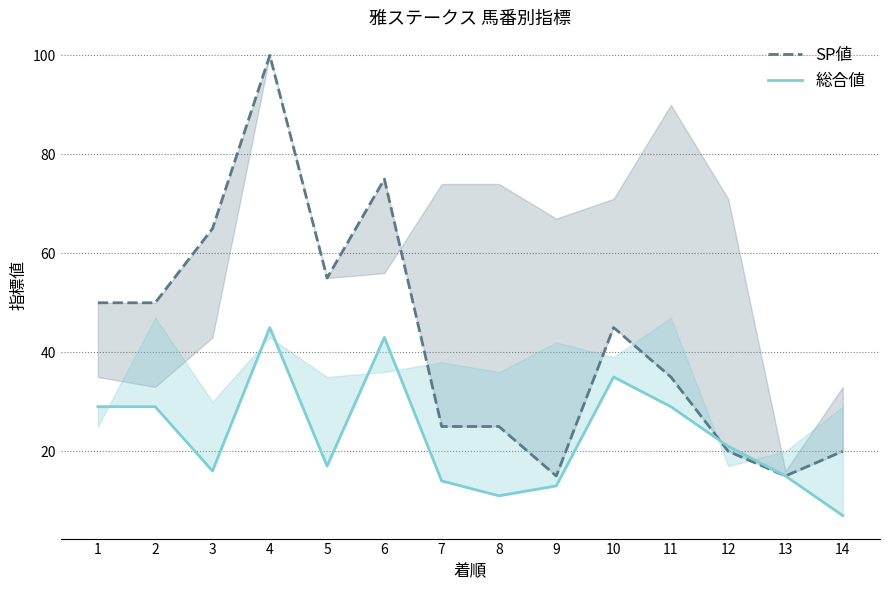

Reading left to right, what are all the values shown in this chart?

SP値: 50	50	65	100	55	75	25	25	15	45	35	20	15	20
総合値: 29	29	16	45	17	43	14	11	13	35	29	21	15	7